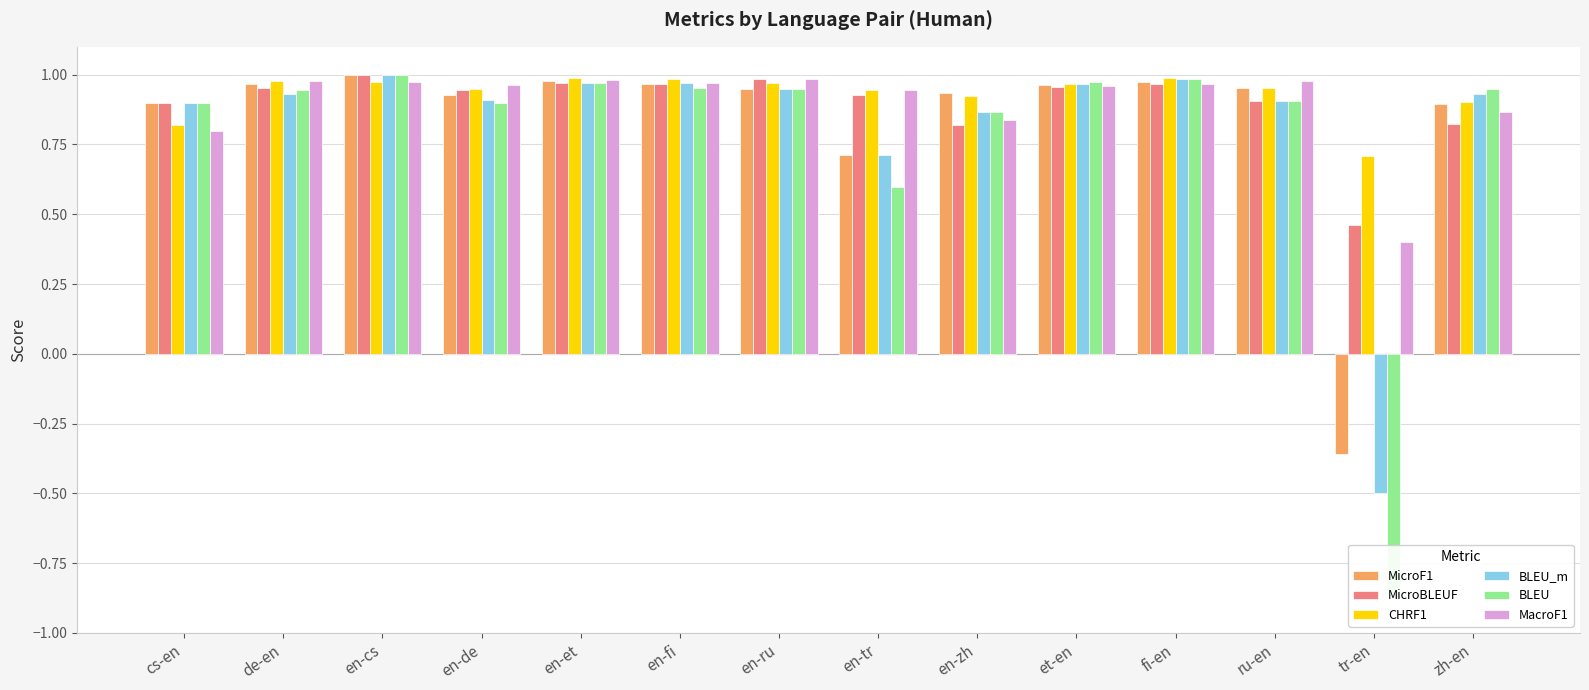

True or false: CHRF1 has a value of 1.0 at en-et.

True